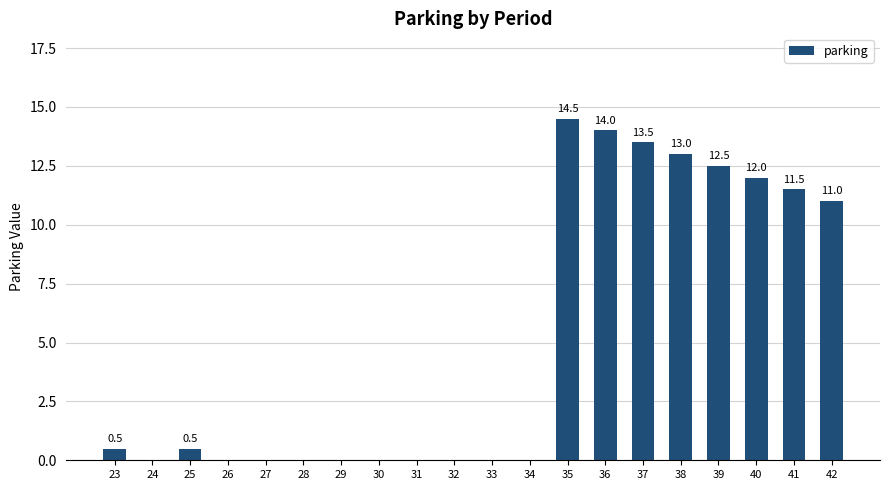

Does the chart contain stacked bars?

No